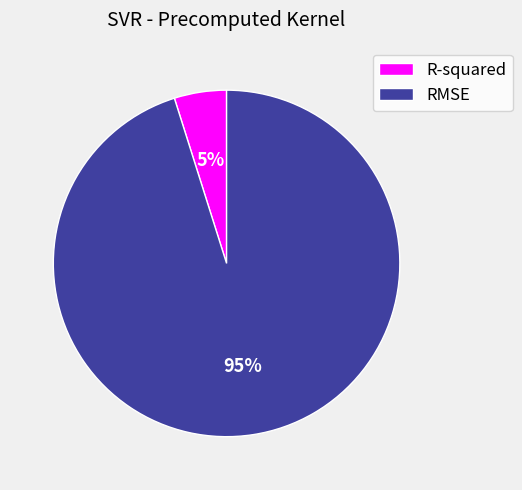

Rank the categories by value from highest to lowest.

RMSE, R-squared